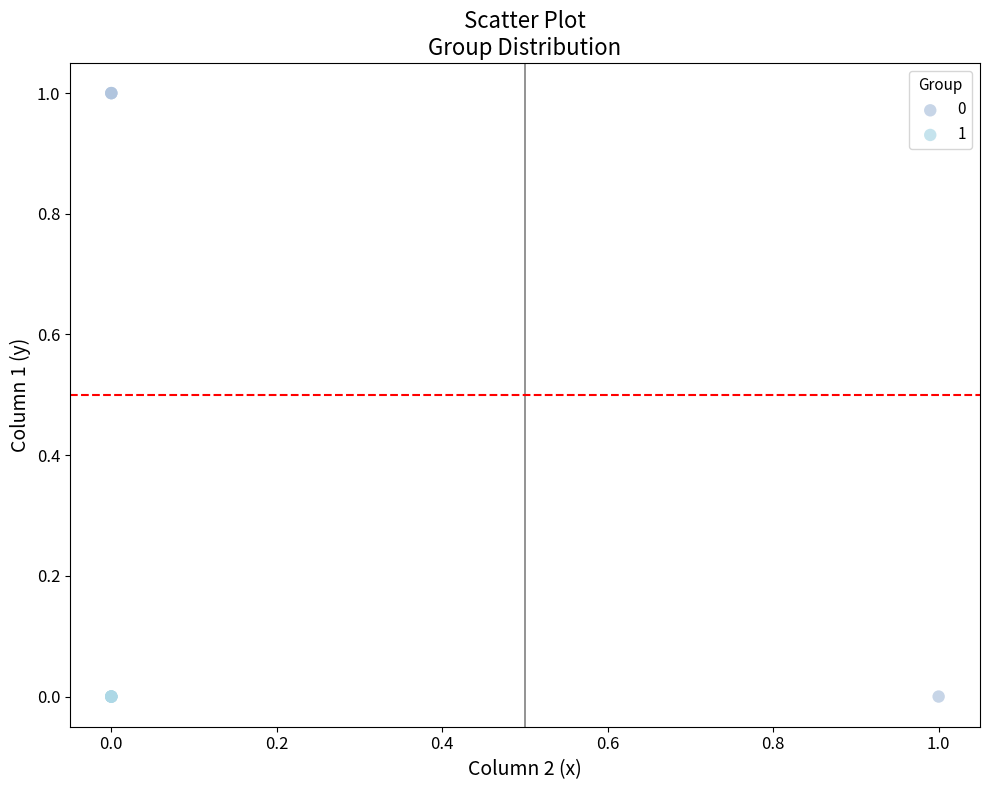

Which series contains the highest Y value?

0